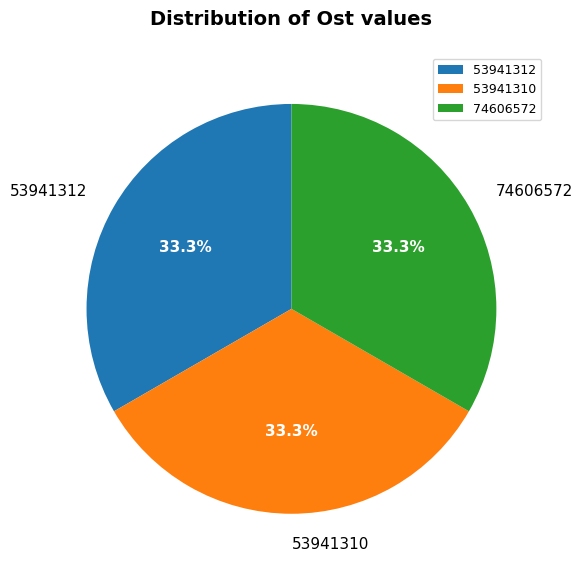

What is the ratio of the value at 53941312 to the value at 74606572?

1.0